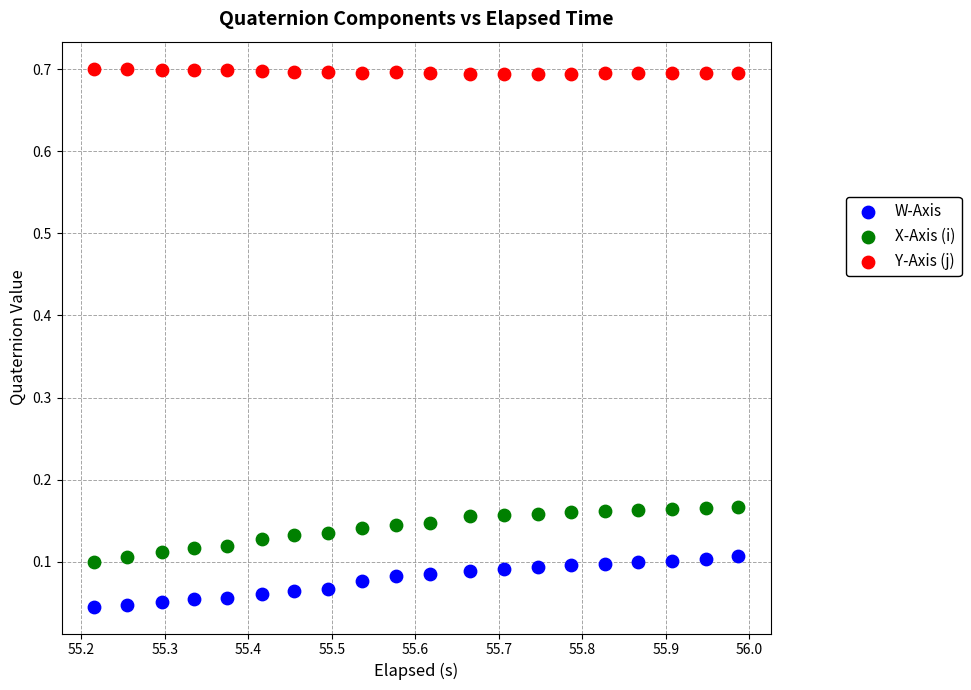

Across all data points, what is the range of X values (max minus min)?

0.8